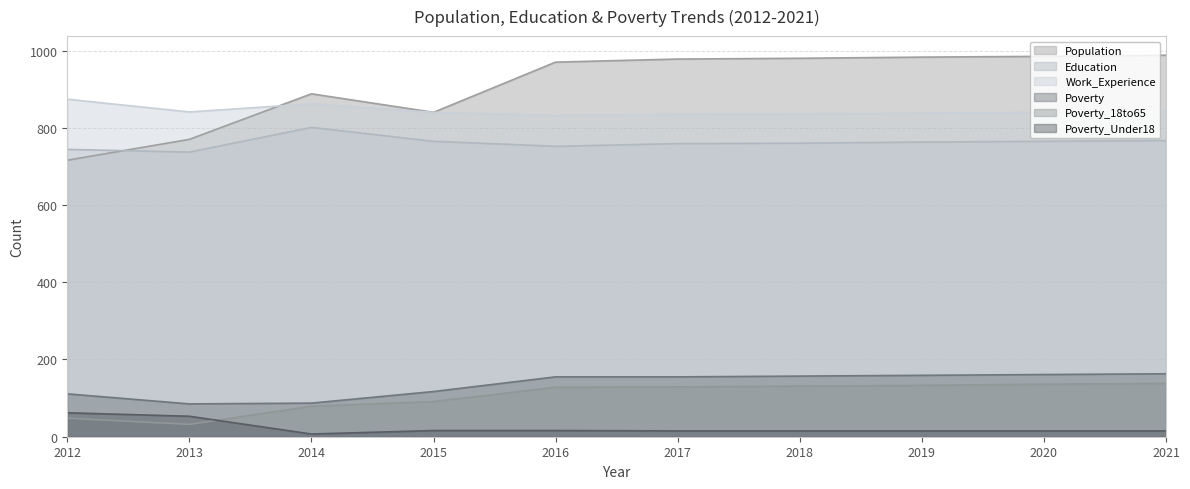

Reading right to left, list all the values displayed in this chart.

Population: 988	985	983	980	978	970	840	888	770	716
Education: 767	765	763	760	759	752	765	801	737	744
Work_Experience: 842	840	838	836	835	832	840	862	841	874
Poverty: 163	161	159	157	155	155	117	87	85	111
Poverty_18to65: 138	136	133	131	129	128	91	79	32	48
Poverty_Under18: 15	15	15	15	15	16	16	7	53	62